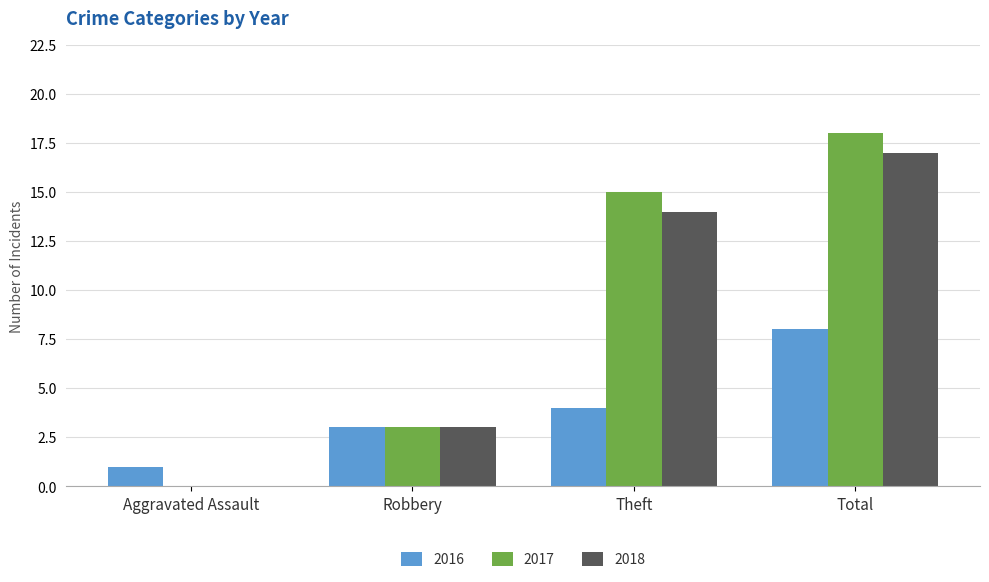

Is the value of 2016 at Aggravated Assault greater than the value of 2018 at Total?

No